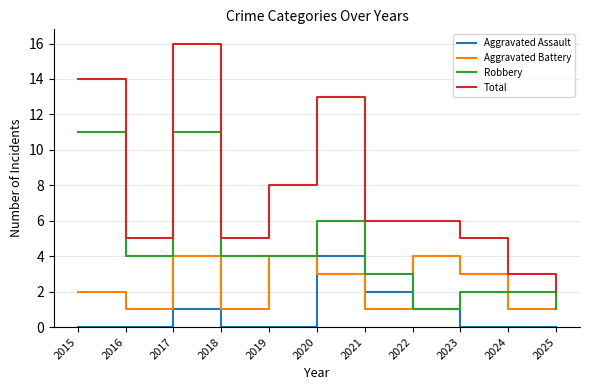

What is the maximum value shown in the chart?

16